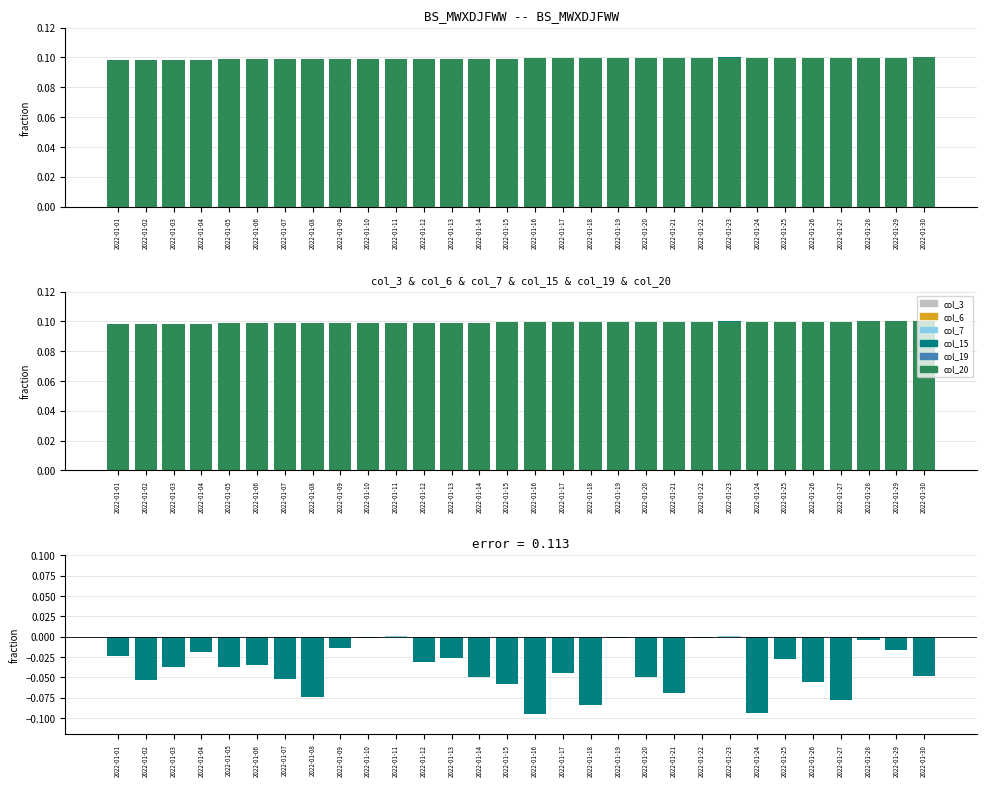

What value does the col_6 series have at 2022-01-03?

0.1